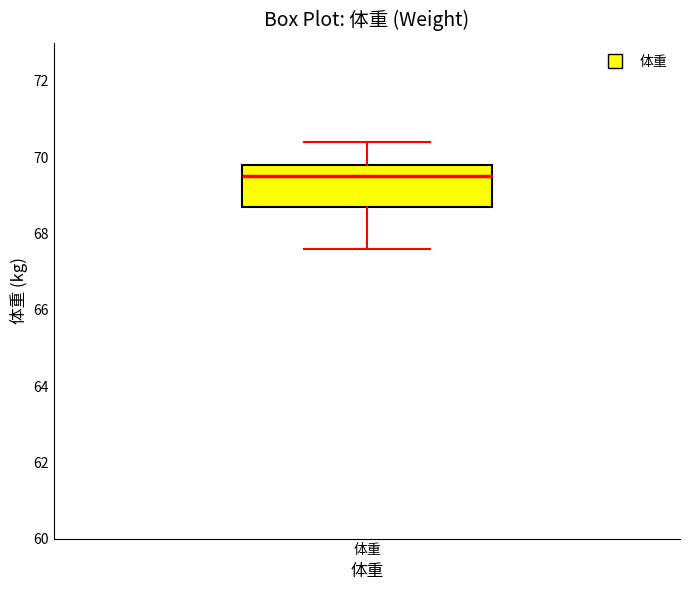

Transcribe this box plot: give where the median line is, the range the box spans, and where the two whiskers end, as read against the y-axis. The values are not printed on the chart, so give them approximately, as read against the axis.

median 69.6, box 68.8 to 69.8, whiskers 67.6 to 70.4